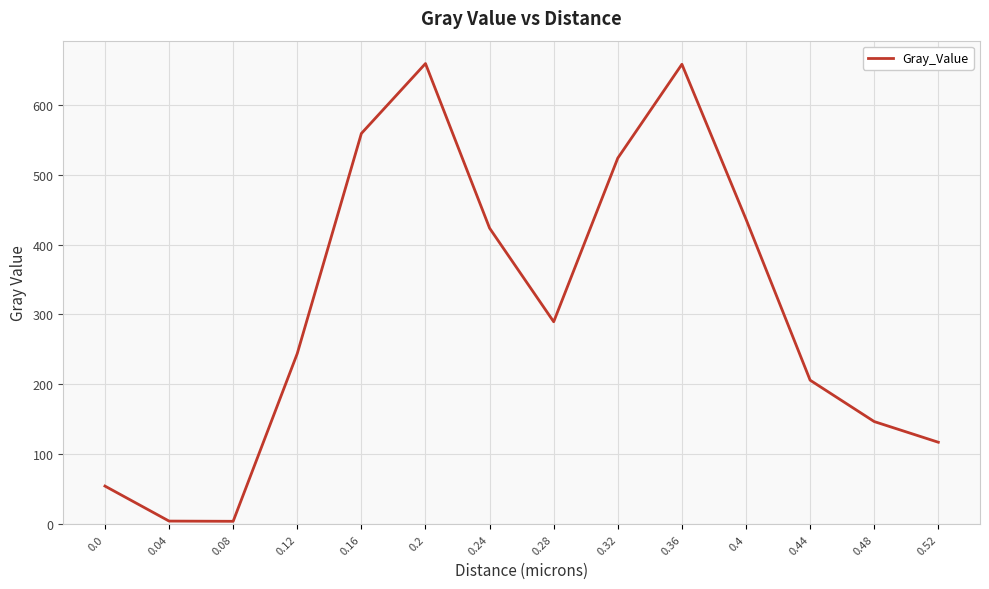

How many values exceed 289?

7